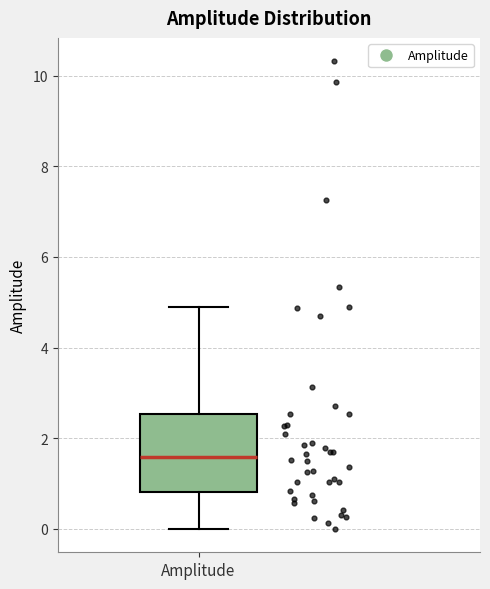

Where is the lower edge of the box for Amplitude on the y-axis? The values are not printed on the chart, so give them approximately, as read against the axis.

0.8